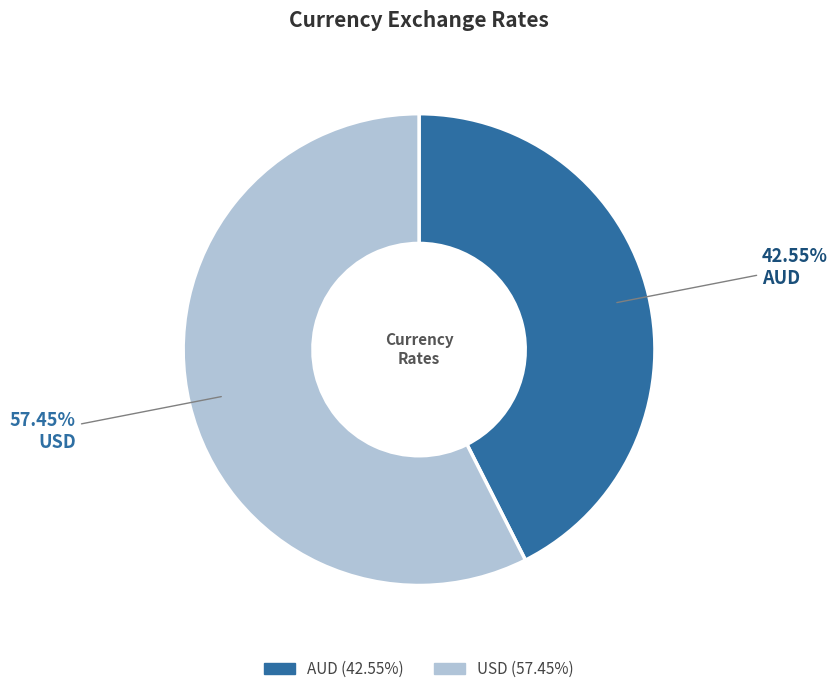

What portion of the pie excludes AUD?

57.4%